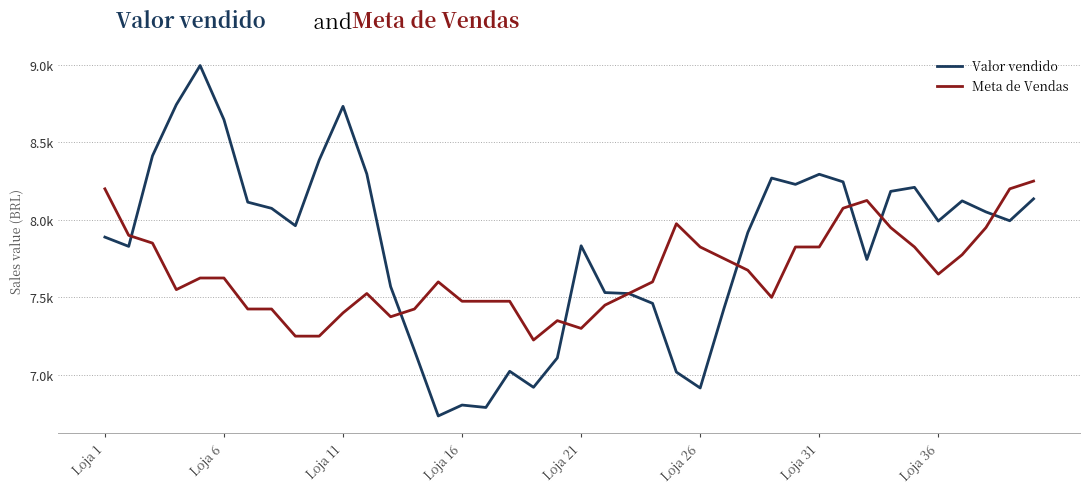

Does the chart have visible grid lines?

Yes